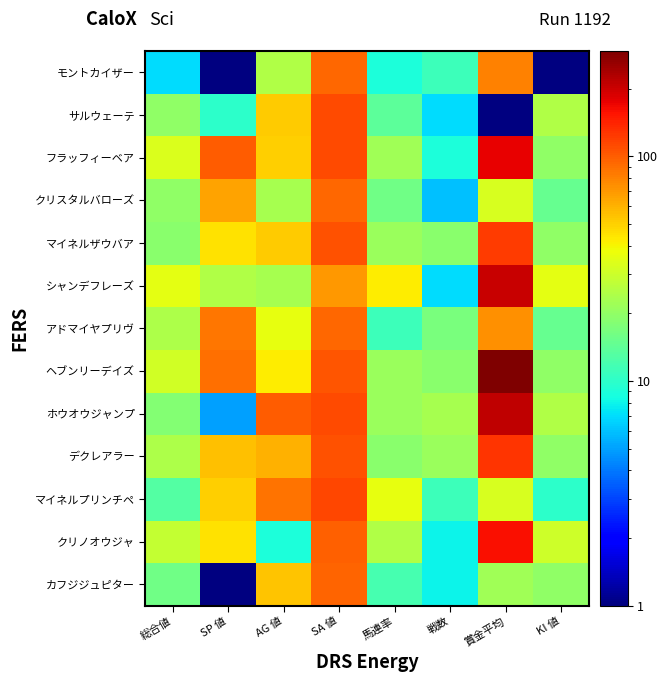

How many distinct data groups are displayed?

13